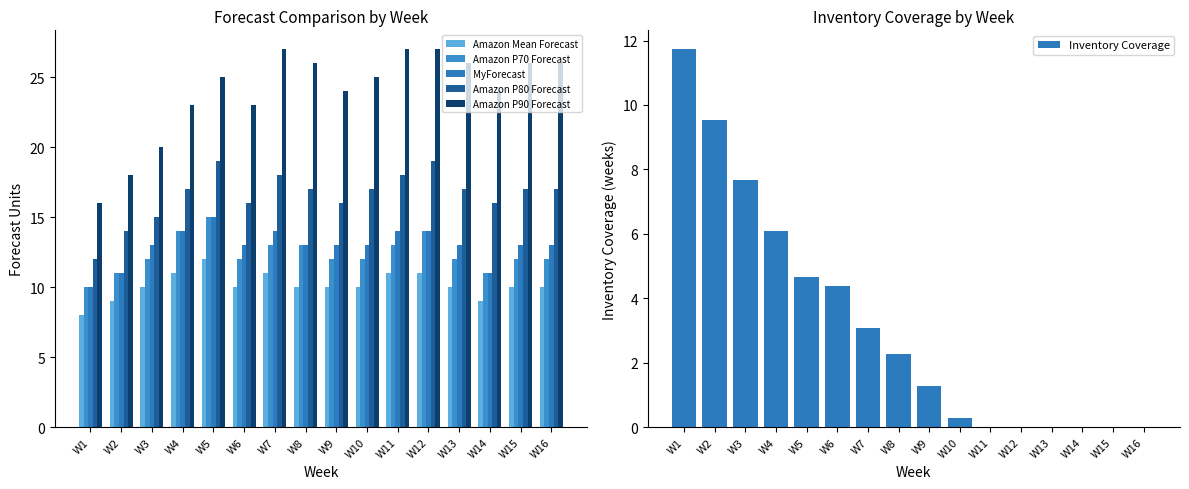

Are the bars horizontal?

No